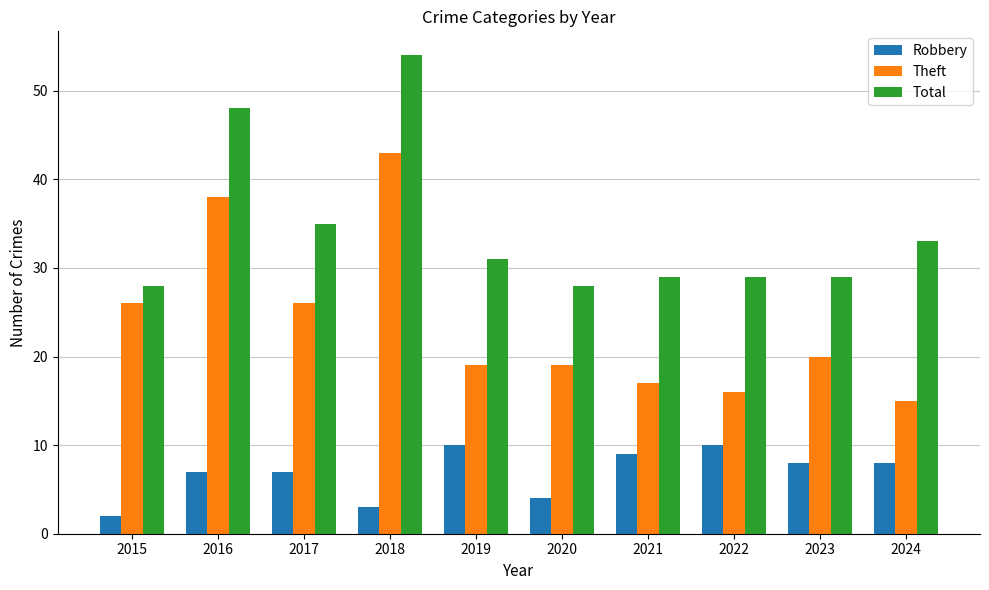

What is the sum of all Theft values?

239